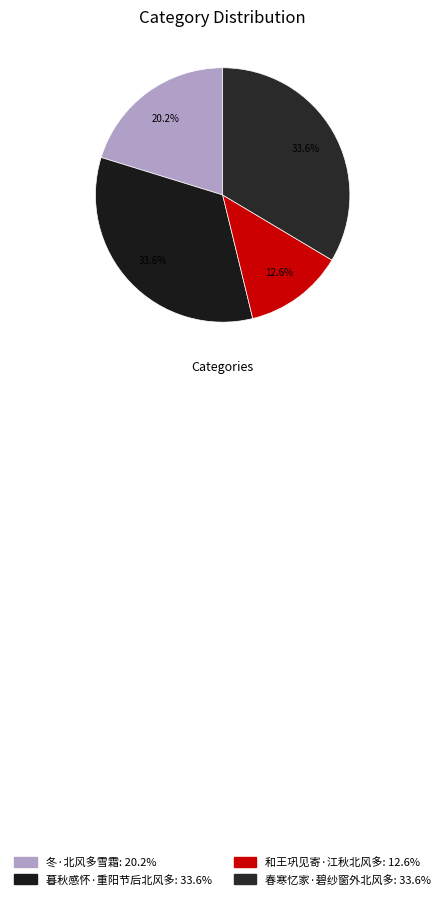

What is the largest slice in the pie chart?

暮秋感怀·重阳节后北风多